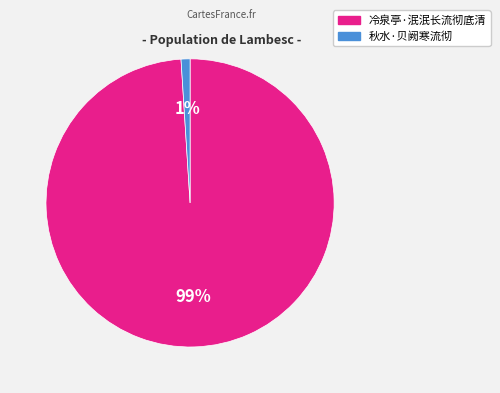

How many segments does this pie chart have?

2